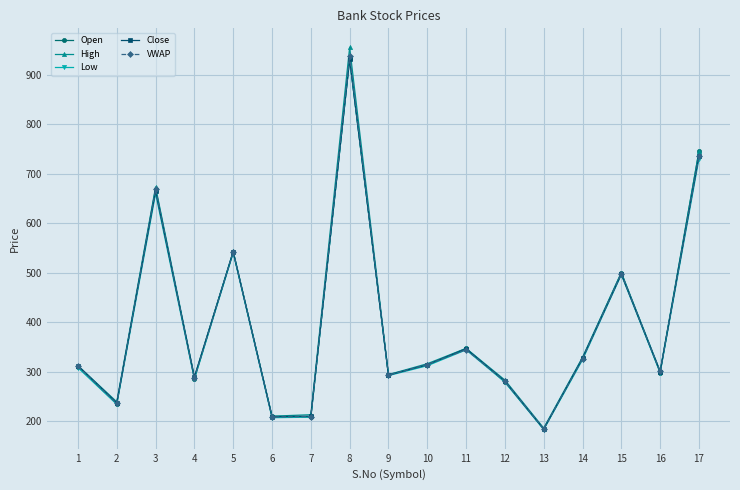

What are all the series names shown in the legend?

Open, High, Low, Close, VWAP